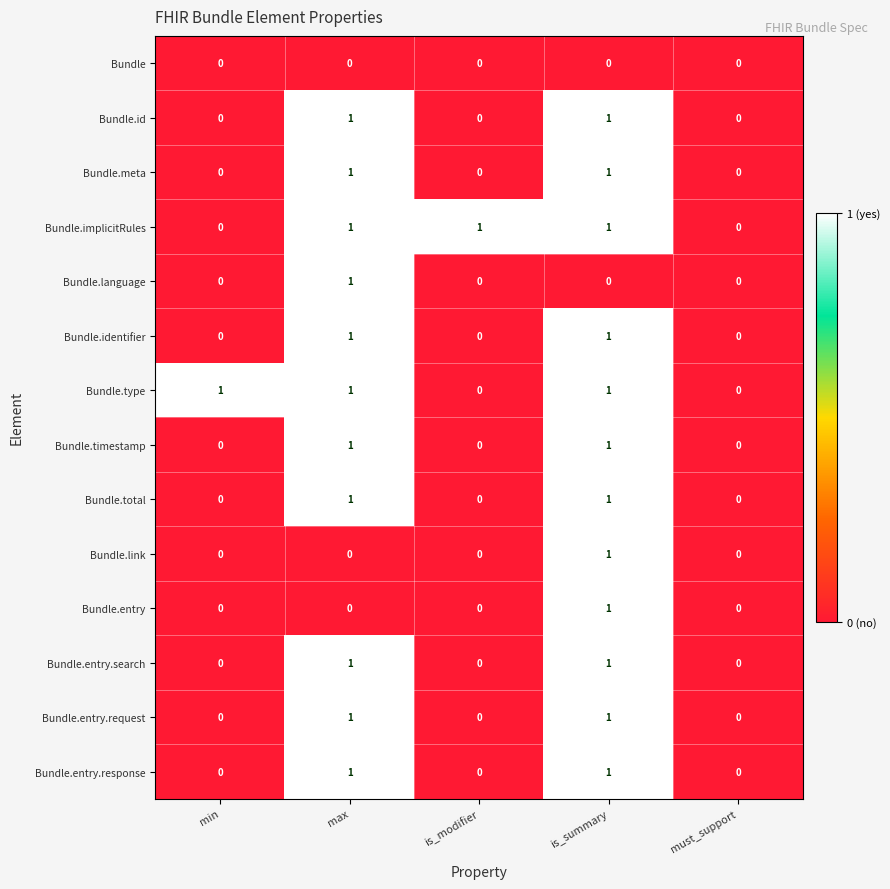

Is it true that Bundle.type equals 0 at max?

False